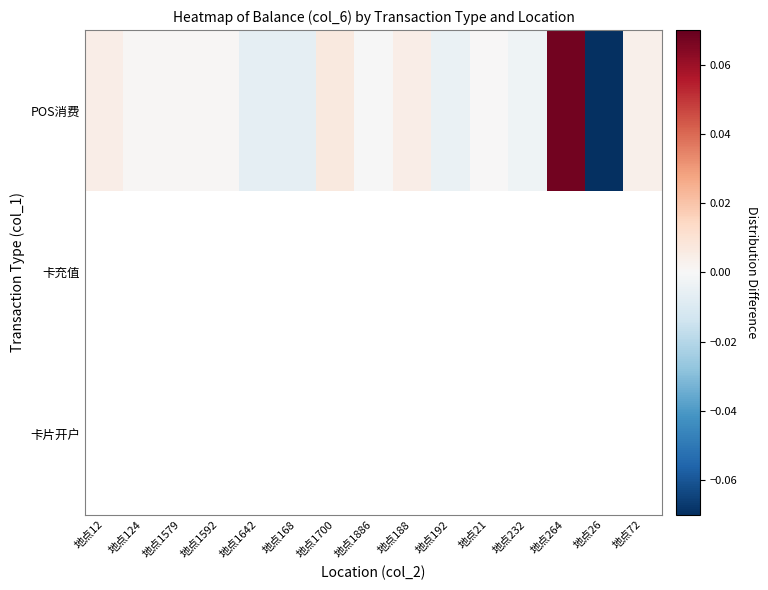

How many data points does each series have?

15